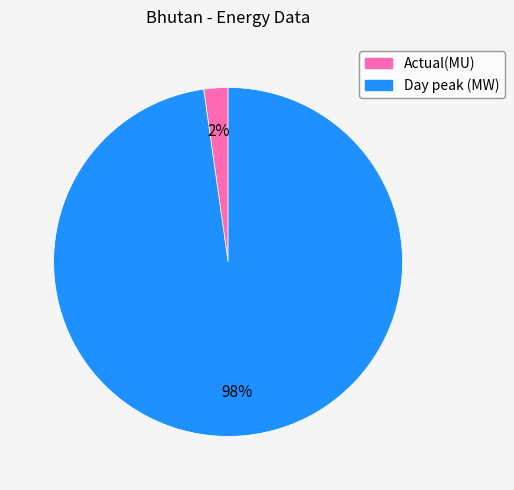

Between Day peak (MW) and Actual(MU), which is larger?

Day peak (MW)